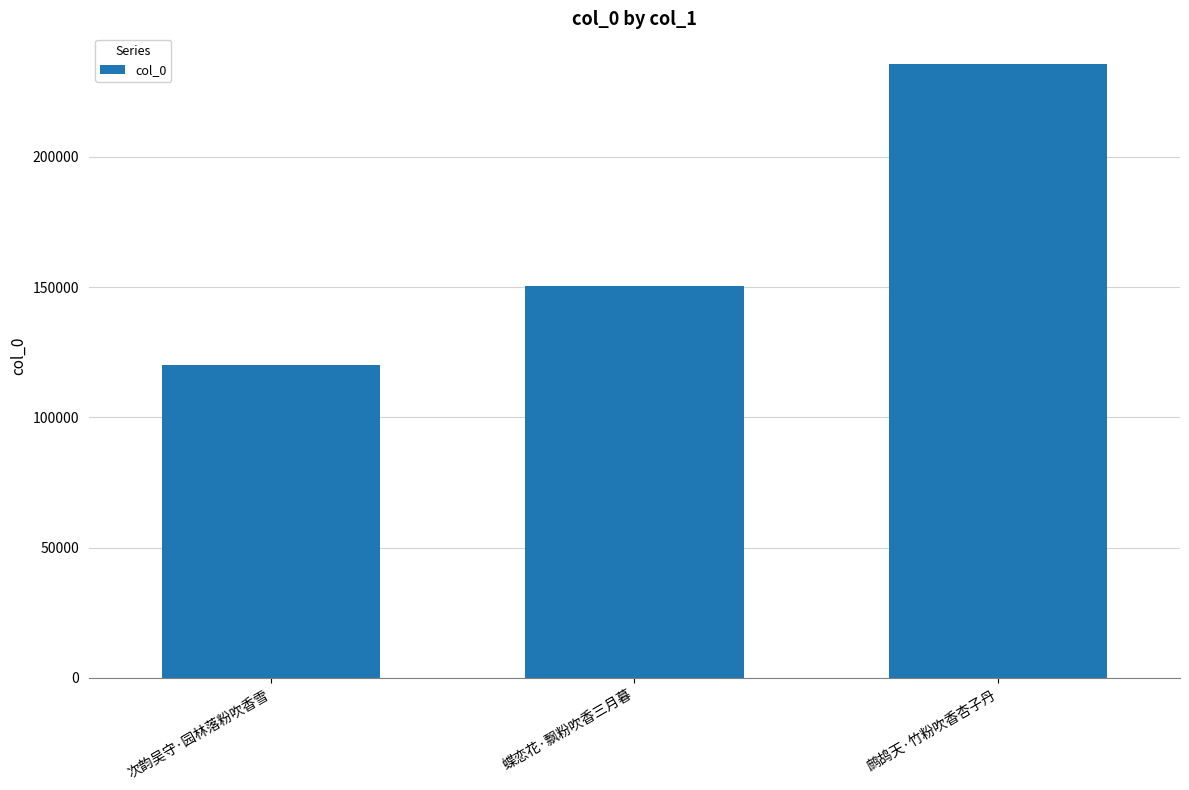

What position from the right is 蝶恋花·飘粉吹香三月暮?

2